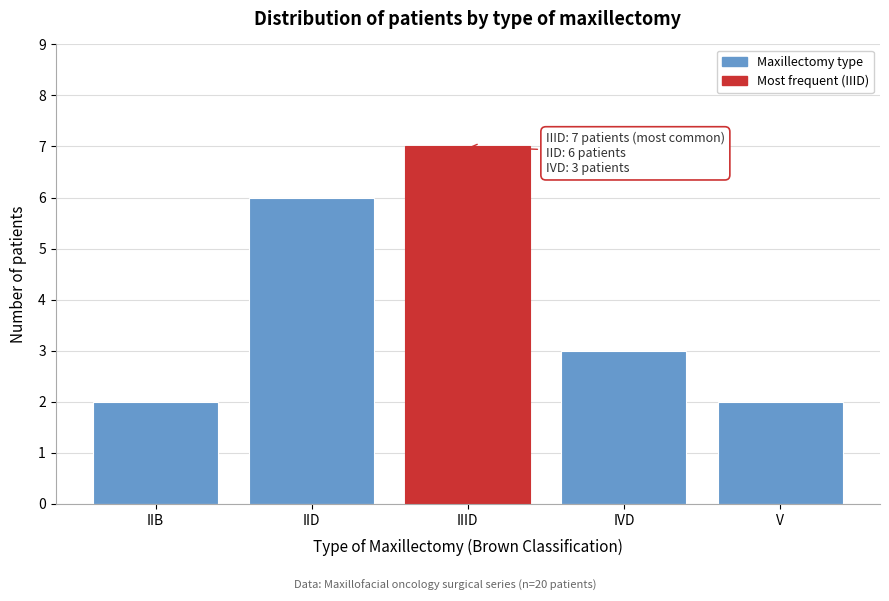

Reading right to left, what are all the values shown in this chart?

2	3	7	6	2